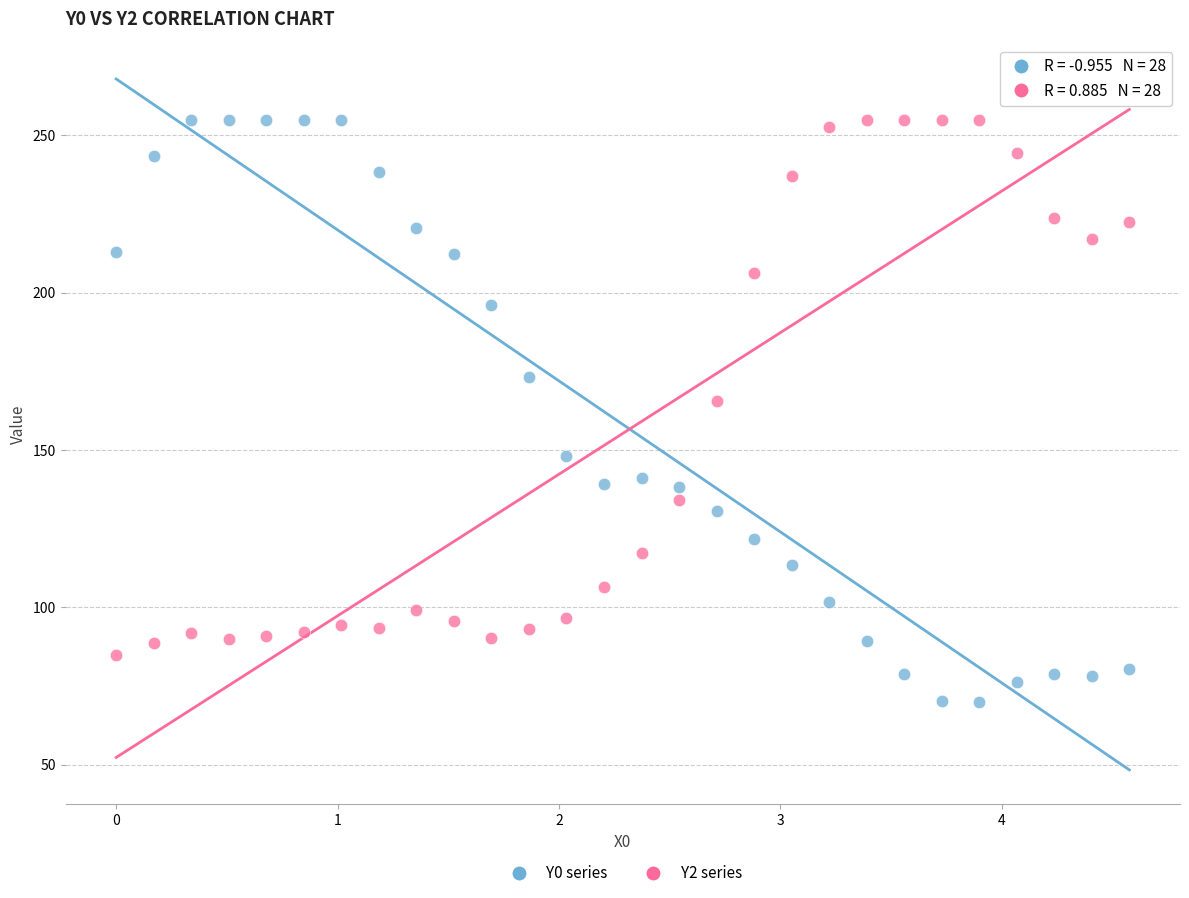

Which series reaches the minimum Y coordinate?

Y0 series